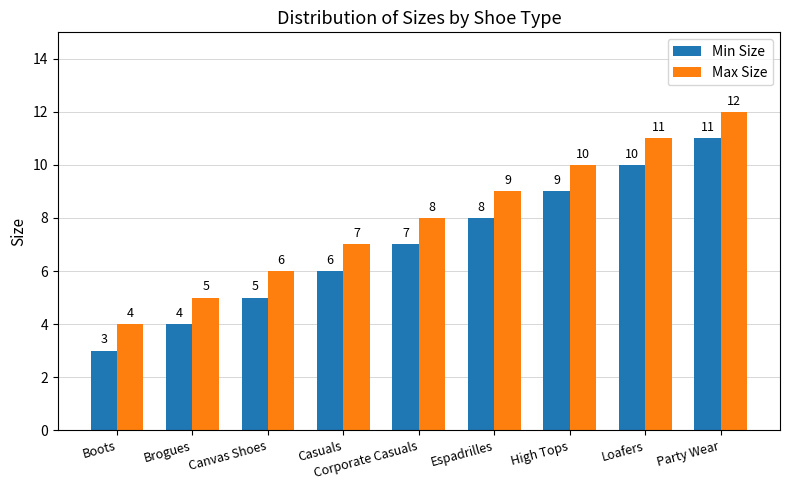

What is the value of the Min Size bar at the 1st from the left?

3